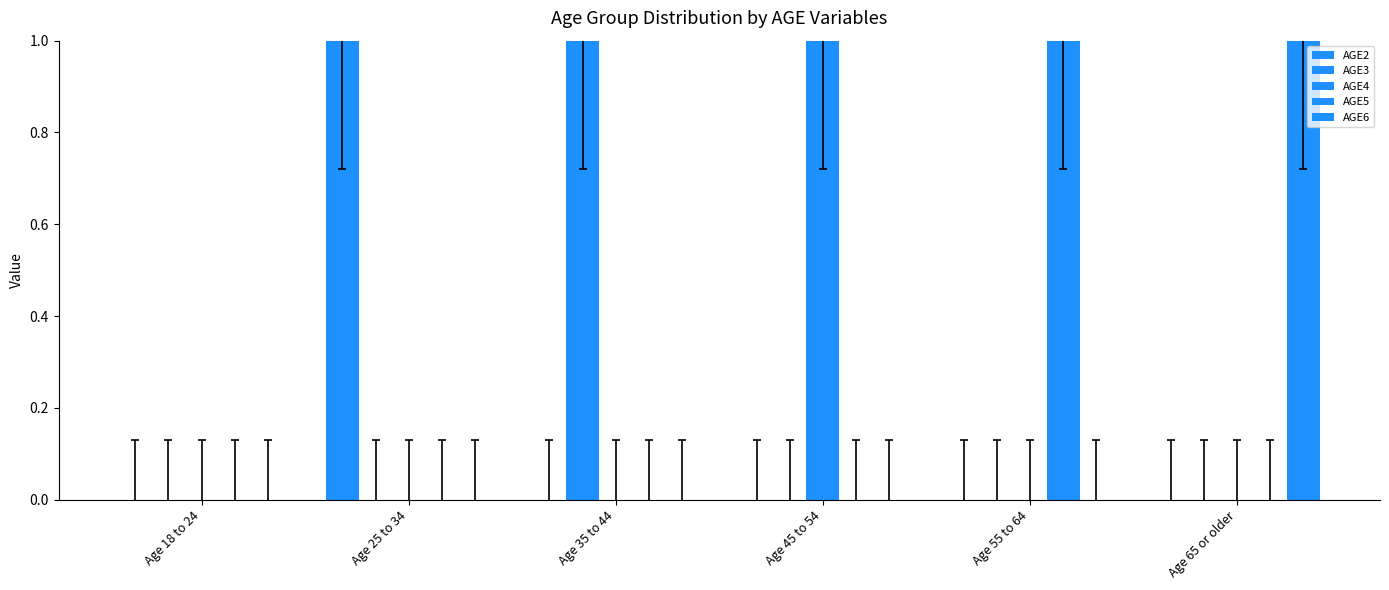

What is the difference between the highest and lowest values at Age 55 to 64?

1